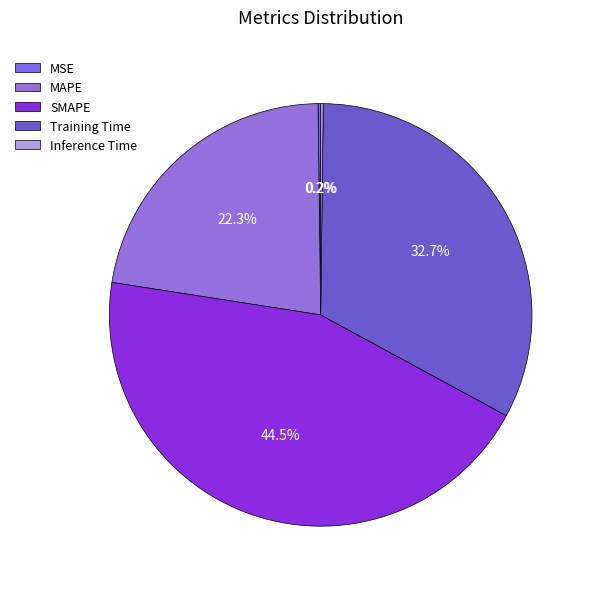

What is the largest slice in the pie chart?

SMAPE